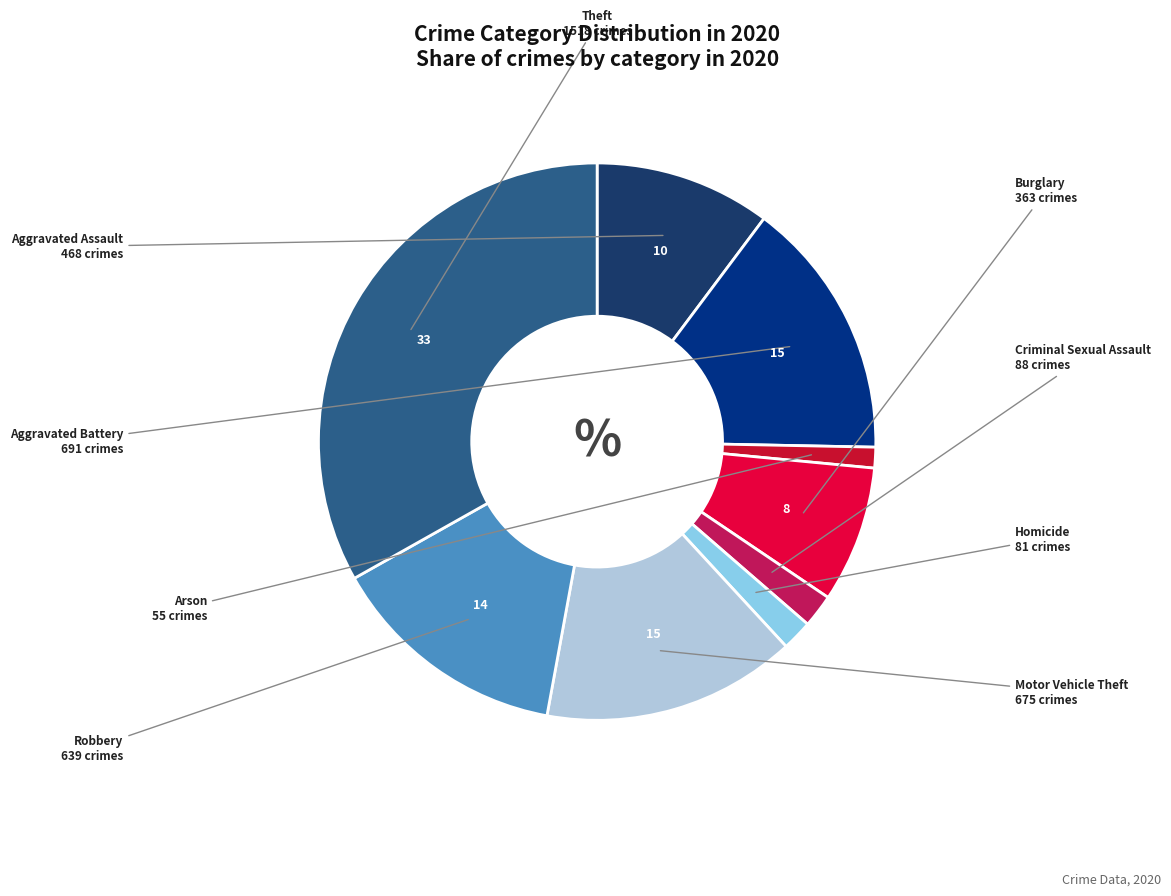

Approximately how many times larger is the value at Aggravated Assault compared to Criminal Sexual Assault?

5.3